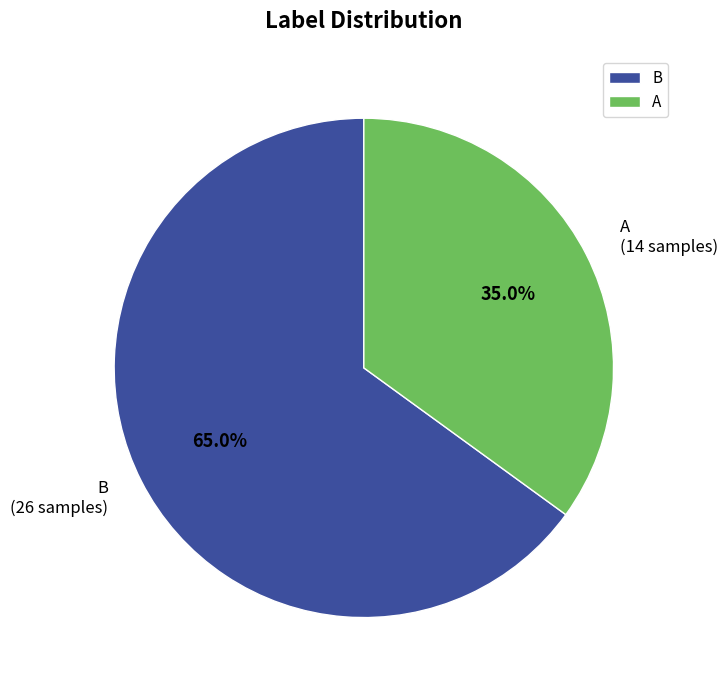

Which slice is the smallest?

A